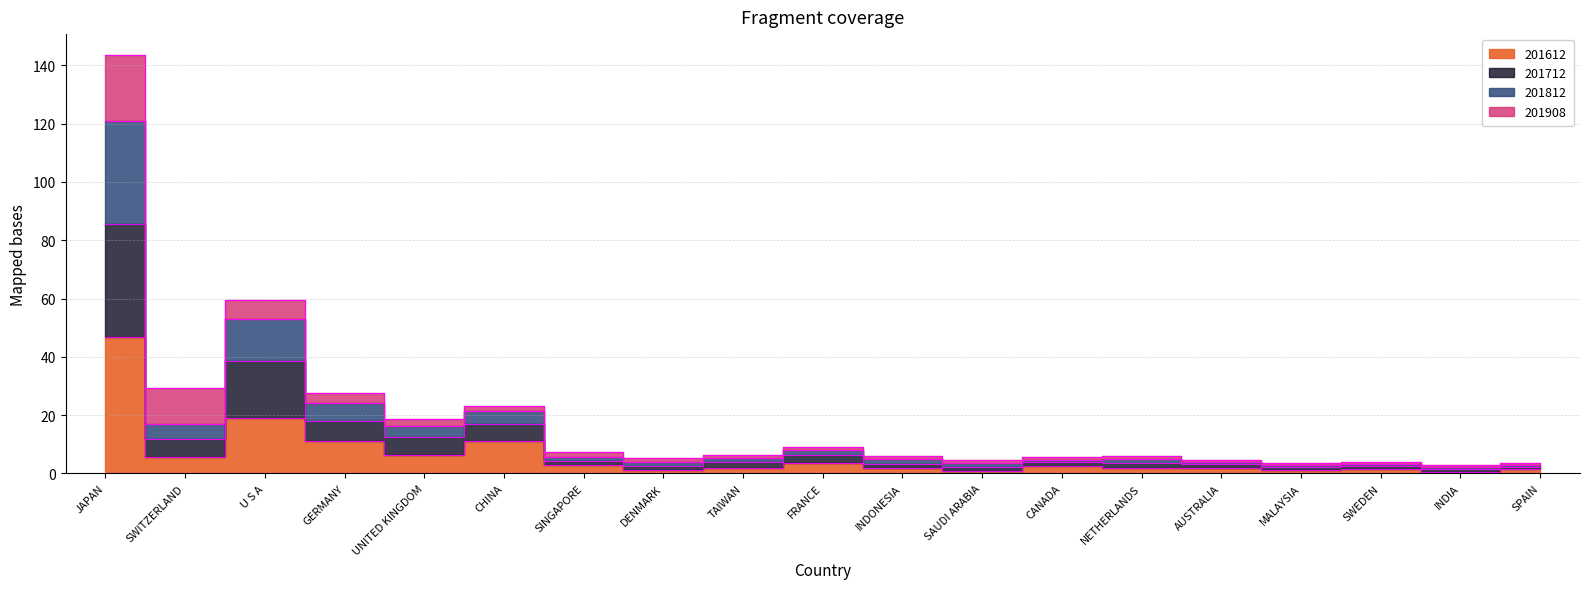

Is the value of 201712 at JAPAN greater than the value of 201812 at SWEDEN?

Yes